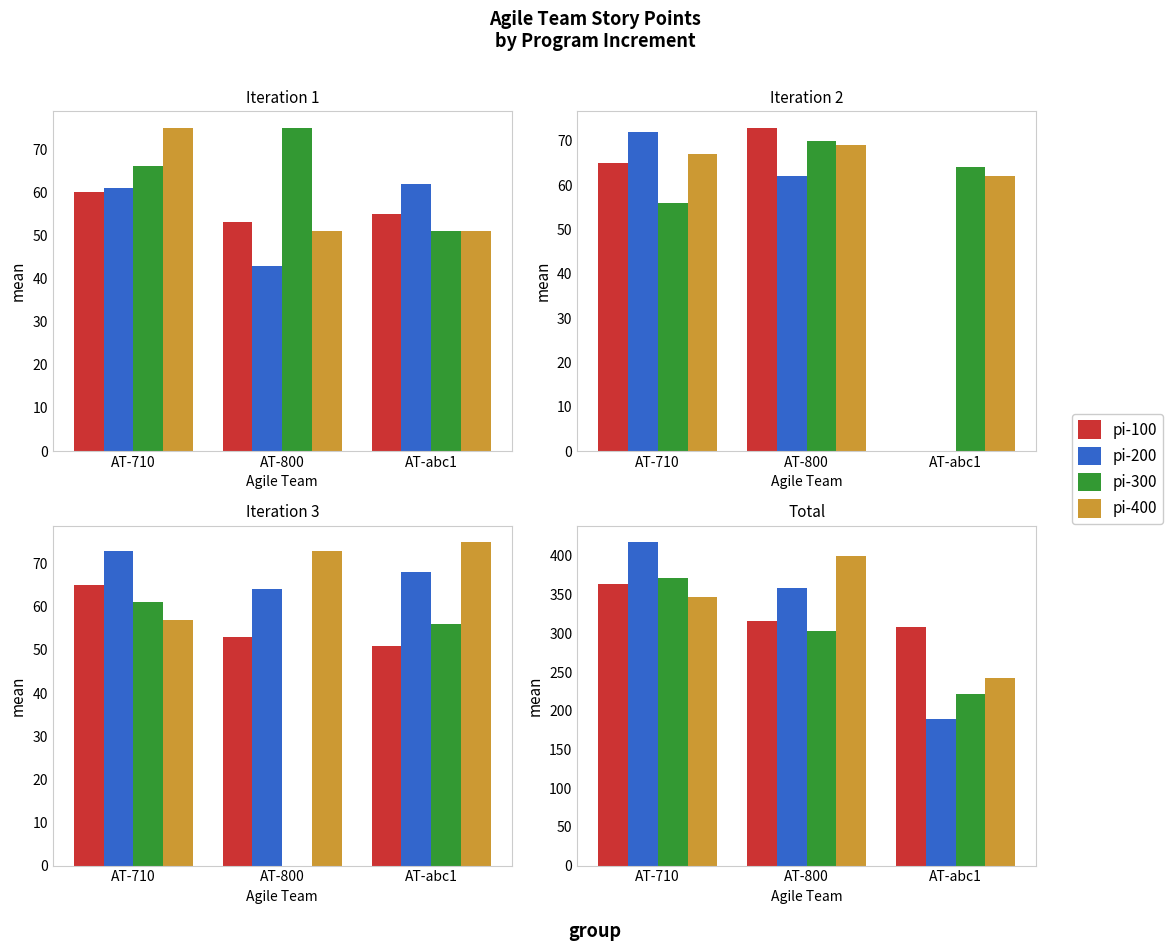

Rank the series at AT-710 from lowest to highest value.

pi-400, pi-100, pi-300, pi-200